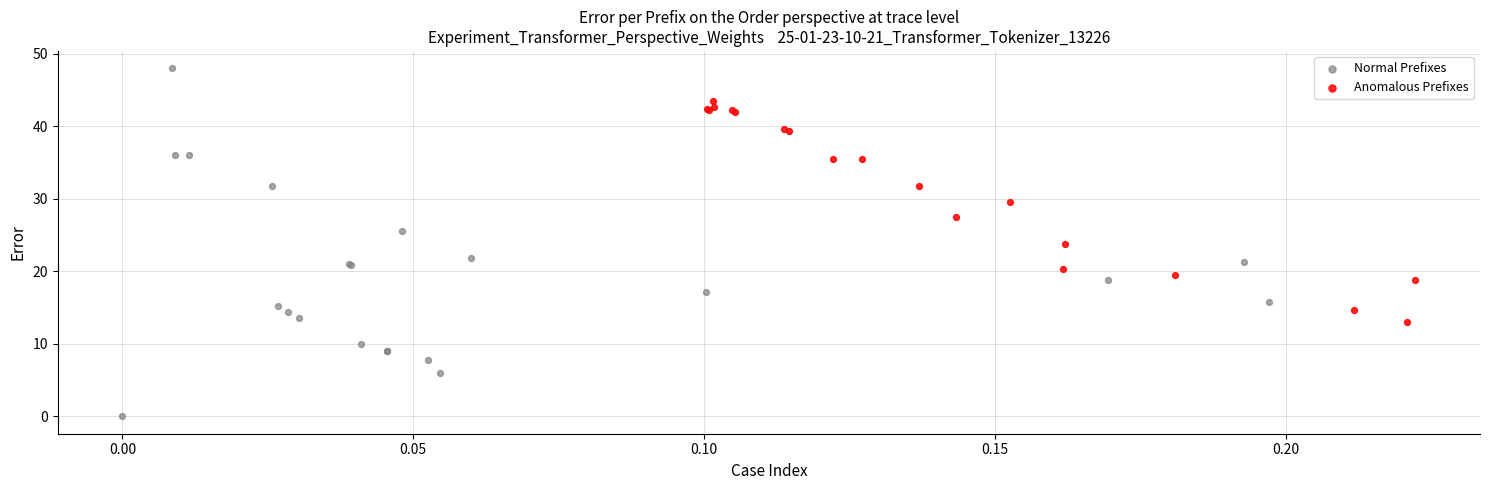

Which series reaches the maximum Y coordinate?

Normal Prefixes